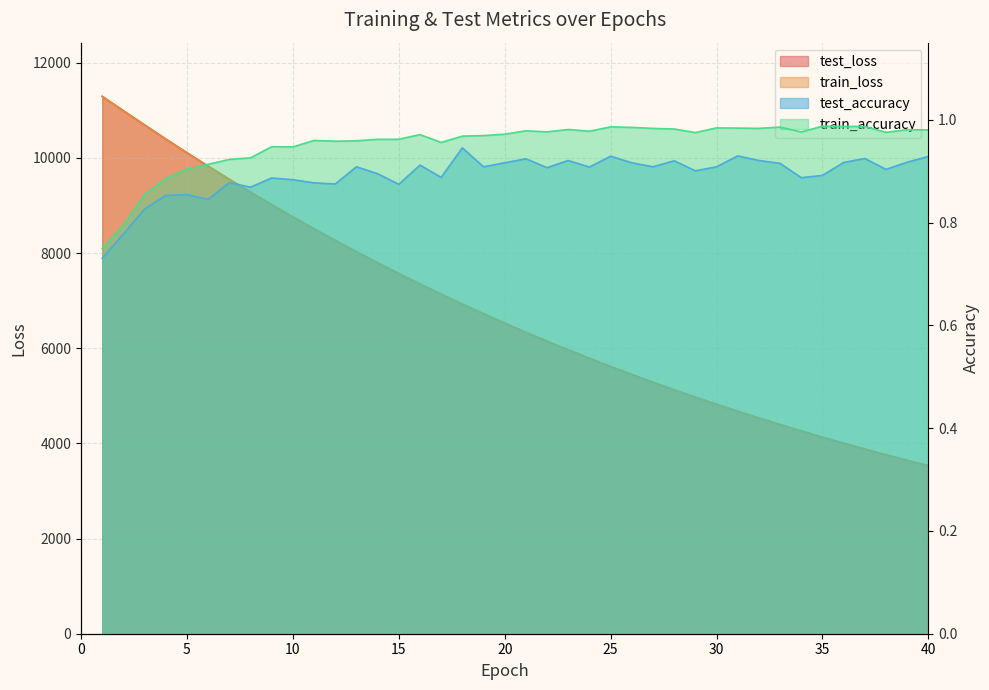

Rank the series by their maximum value, from lowest to highest.

test_accuracy, train_accuracy, test_loss, train_loss